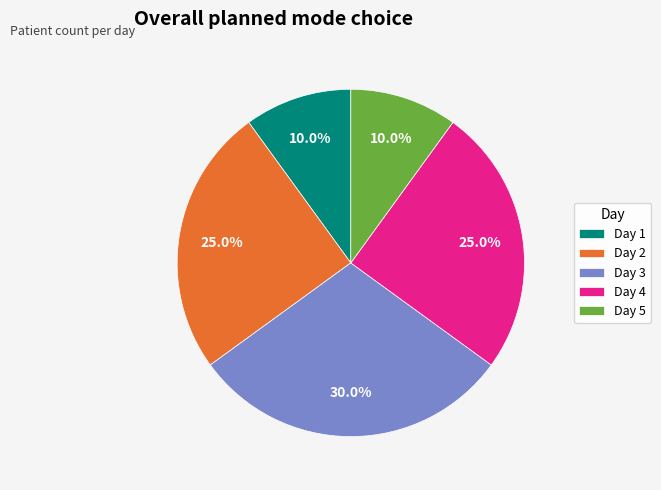

What percentage is NOT represented by Day 1?

90.0%